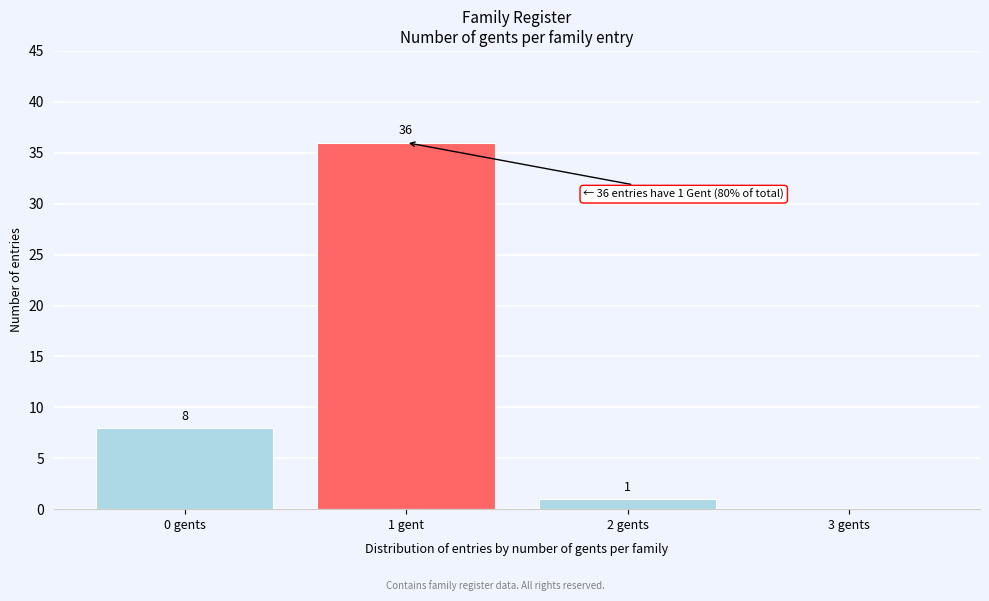

Reading left to right, extract all data points from this chart.

0 gents=8	1 gent=36	2 gents=1	3 gents=0